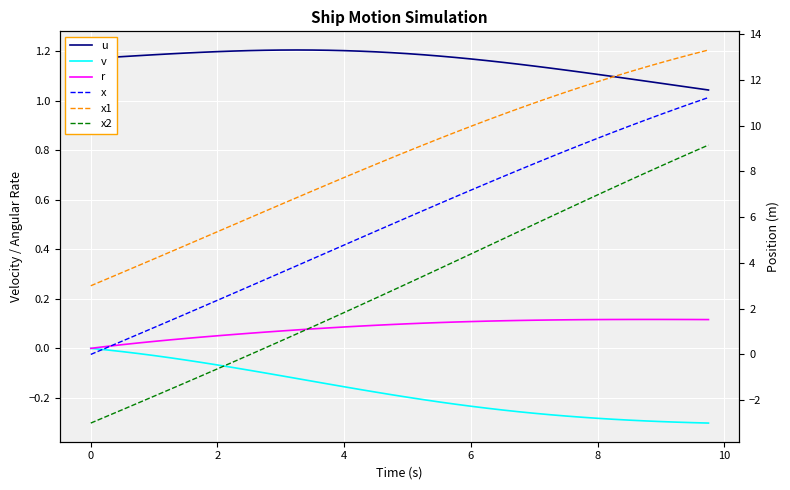

Reading right to left, transcribe all the data shown in this chart.

u: 1.0	1.1	1.1	1.1	1.1	1.1	1.1	1.1	1.1	1.1	1.1	1.1	1.1	1.2	1.2	1.2	1.2	1.2	1.2	1.2	1.2	1.2	1.2	1.2	1.2	1.2	1.2	1.2	1.2	1.2	1.2	1.2	1.2	1.2	1.2	1.2	1.2	1.2	1.2	1.2
v: -0.3	-0.3	-0.3	-0.3	-0.3	-0.3	-0.3	-0.3	-0.3	-0.3	-0.3	-0.3	-0.3	-0.2	-0.2	-0.2	-0.2	-0.2	-0.2	-0.2	-0.2	-0.2	-0.2	-0.2	-0.1	-0.1	-0.1	-0.1	-0.1	-0.1	-0.1	-0.1	-0.1	-0.0	-0.0	-0.0	-0.0	-0.0	-0.0	0.0
r: 0.1	0.1	0.1	0.1	0.1	0.1	0.1	0.1	0.1	0.1	0.1	0.1	0.1	0.1	0.1	0.1	0.1	0.1	0.1	0.1	0.1	0.1	0.1	0.1	0.1	0.1	0.1	0.1	0.1	0.1	0.1	0.1	0.0	0.0	0.0	0.0	0.0	0.0	0.0	0.0
x: 11.2	11.0	10.7	10.5	10.2	10.0	9.7	9.4	9.2	8.9	8.6	8.3	8.1	7.8	7.5	7.2	6.9	6.6	6.3	6.0	5.7	5.4	5.1	4.8	4.5	4.2	3.9	3.6	3.3	3.0	2.7	2.4	2.1	1.8	1.5	1.2	0.9	0.6	0.3	0.0
x1: 13.3	13.1	12.9	12.7	12.6	12.3	12.1	11.9	11.7	11.5	11.2	11.0	10.7	10.5	10.2	10.0	9.7	9.4	9.2	8.9	8.6	8.3	8.0	7.7	7.4	7.1	6.9	6.6	6.3	6.0	5.7	5.4	5.1	4.8	4.5	4.2	3.9	3.6	3.3	3.0
x2: 9.1	8.8	8.5	8.2	7.9	7.6	7.3	7.0	6.7	6.3	6.0	5.7	5.4	5.0	4.7	4.4	4.1	3.7	3.4	3.1	2.8	2.5	2.1	1.8	1.5	1.2	0.9	0.6	0.3	-0.0	-0.3	-0.6	-0.9	-1.2	-1.5	-1.8	-2.1	-2.4	-2.7	-3.0